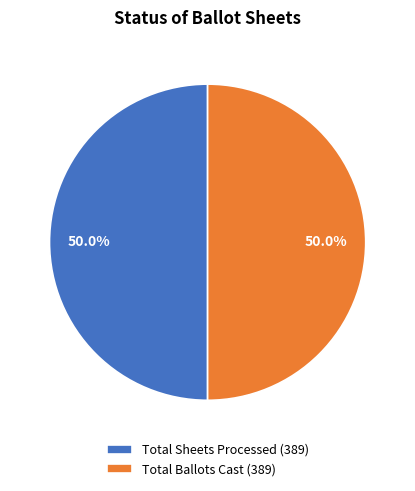

What percentage is NOT represented by Total Sheets Processed (389)?

50.0%